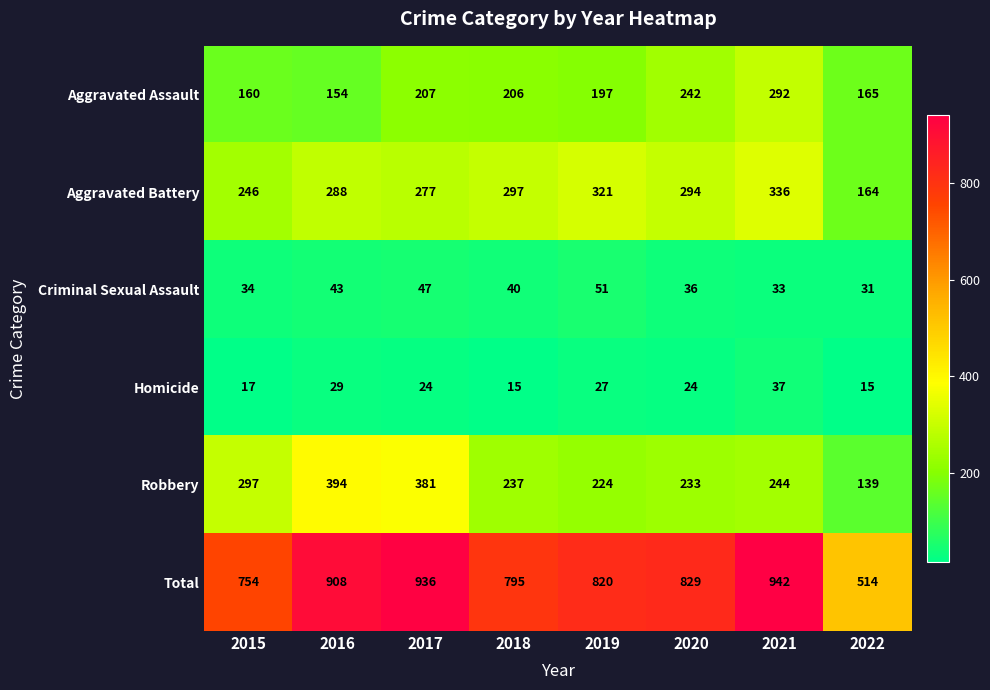

The Homicide series shows 24 at 2020. True or false?

True